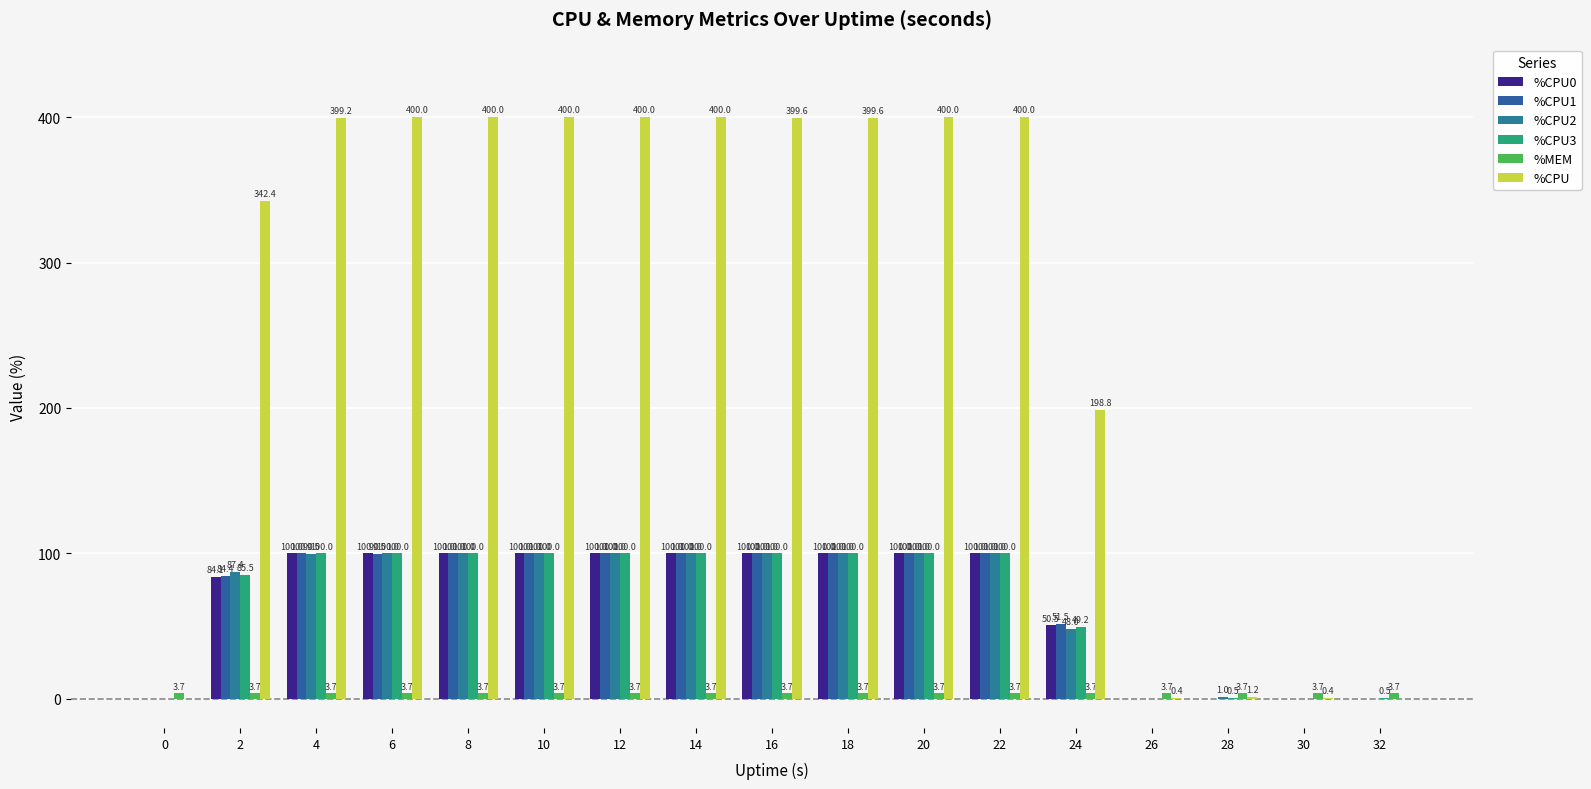

Does the chart contain stacked bars?

No